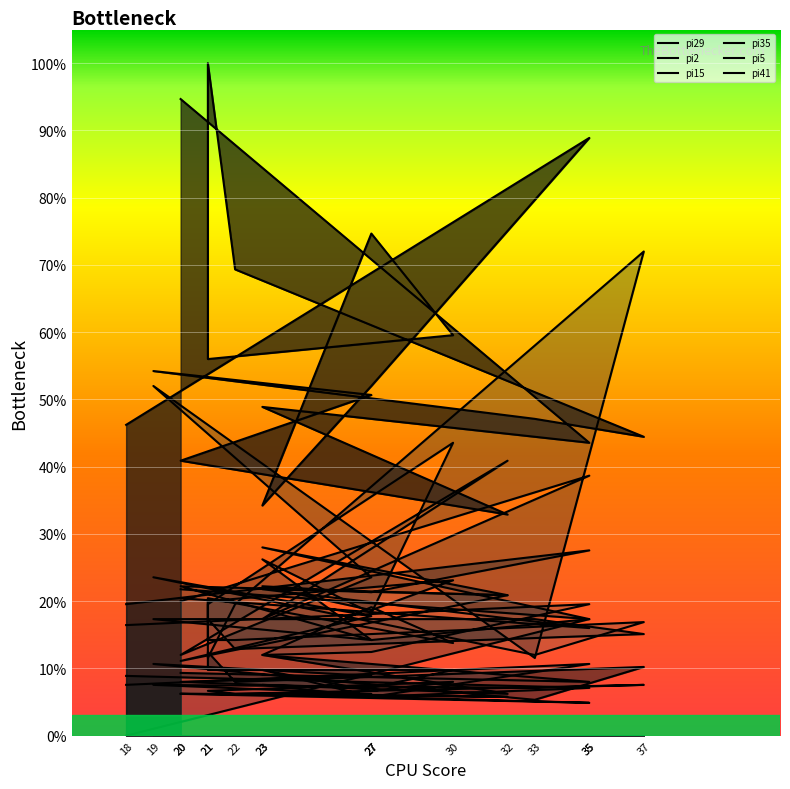

Which series has the largest total across all categories?

pi5